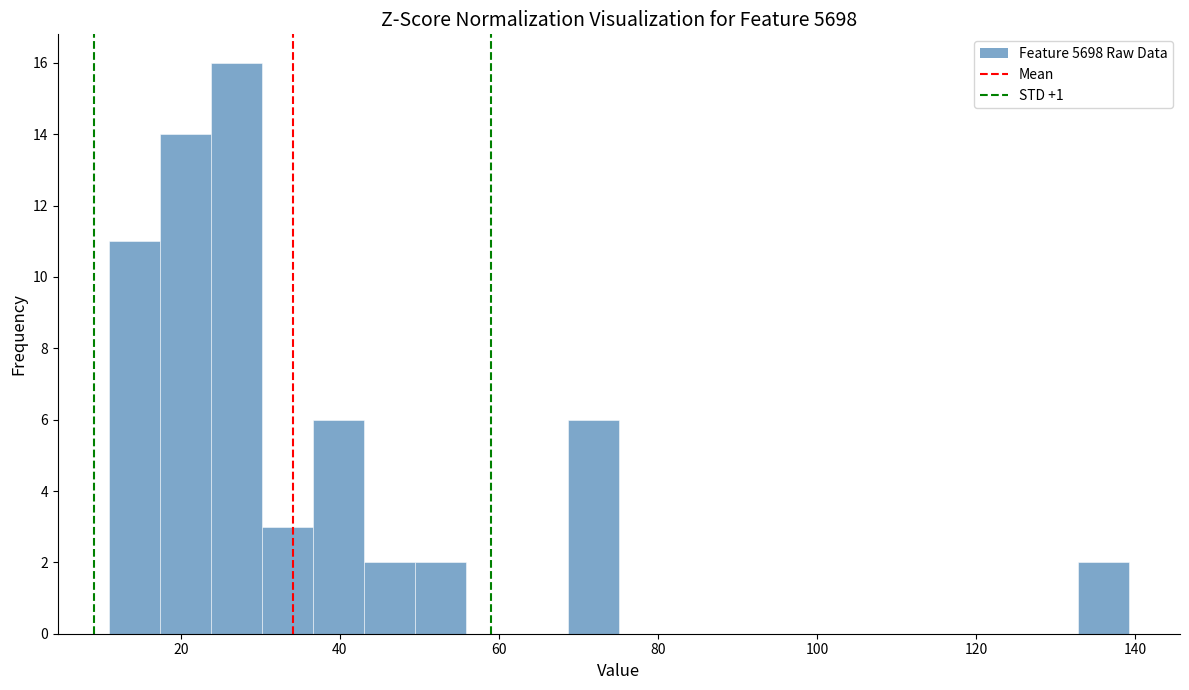

Around what value on the x-axis is the tallest bar? Give the approximate position of its centre, as read against the axis.

26